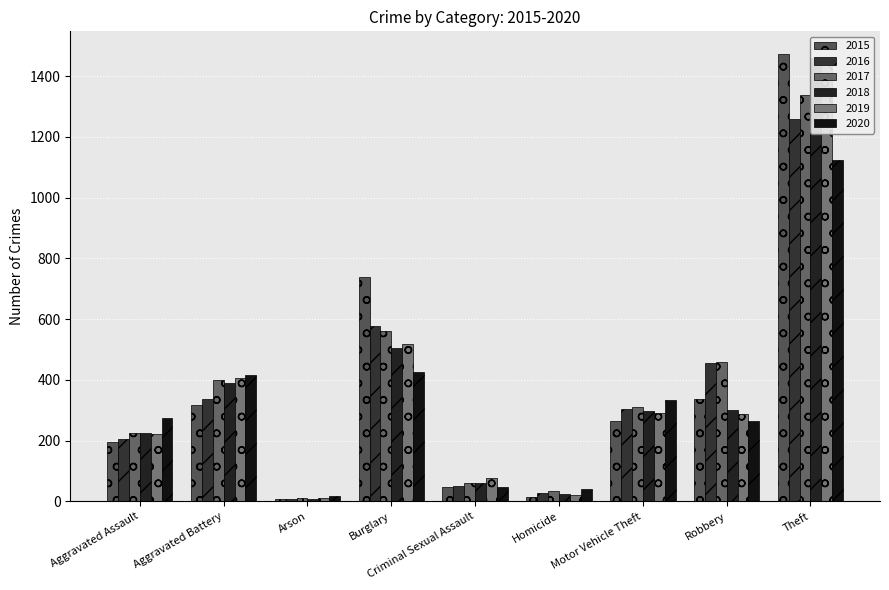

What is the sum of the 2019 values at Homicide and Robbery?

309